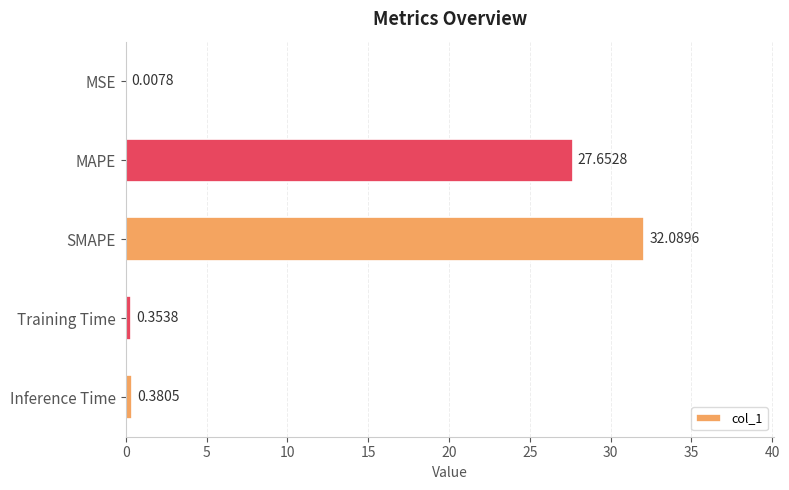

What is the change in value from MAPE to SMAPE?

+4.4